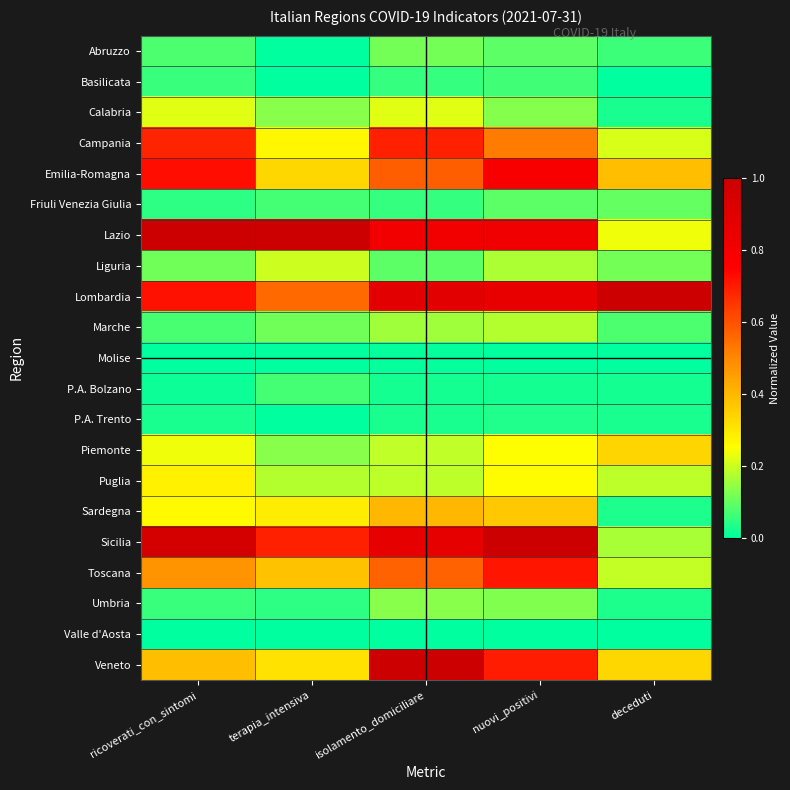

At terapia_intensiva, list the series in order from smallest to largest.

Abruzzo, Basilicata, Molise, P.A. Trento, Valle d'Aosta, Umbria, Friuli Venezia Giulia, P.A. Bolzano, Marche, Calabria, Piemonte, Puglia, Liguria, Campania, Sardegna, Veneto, Emilia-Romagna, Toscana, Lombardia, Sicilia, Lazio